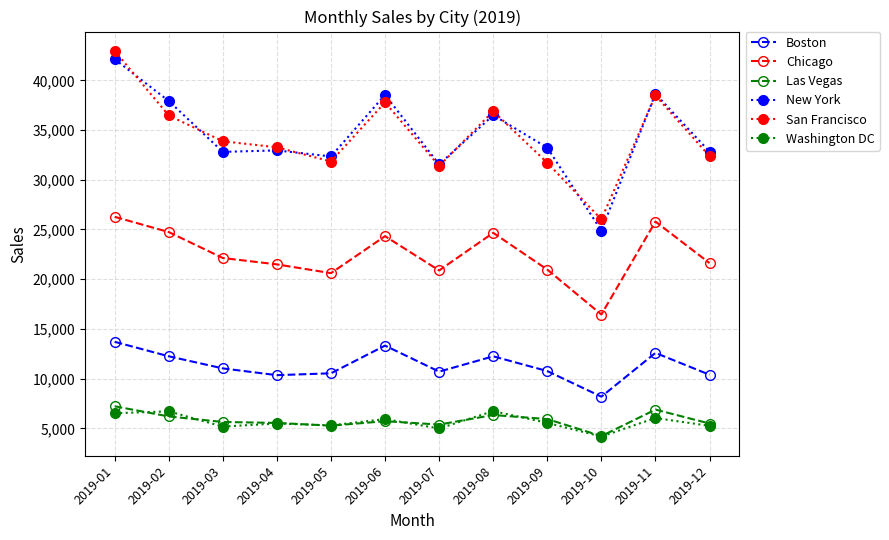

True or false: New York has more than 1 points higher than both neighbors.

True